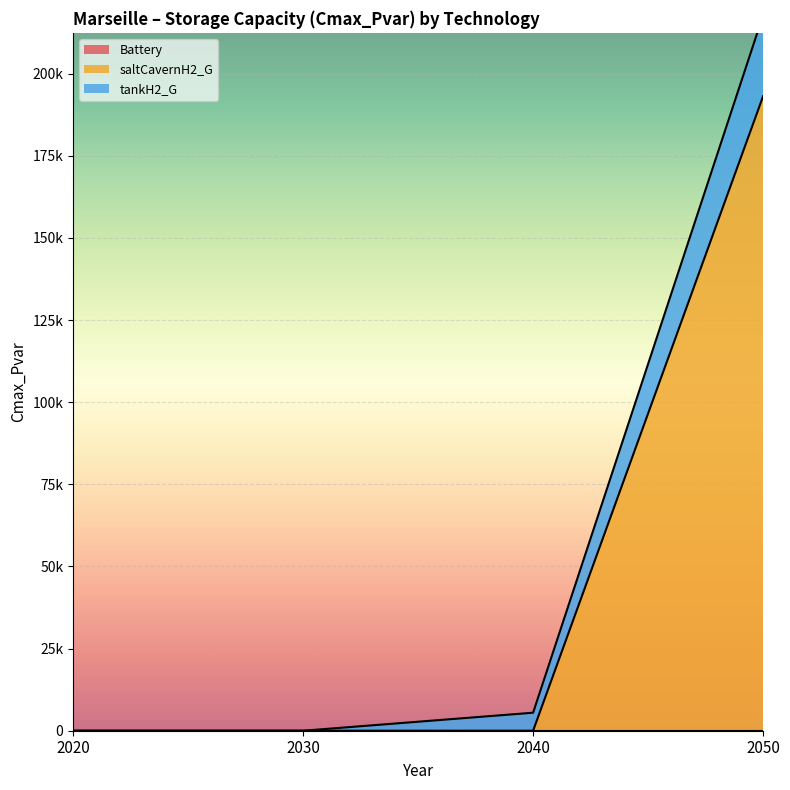

At which category is the sum across all series the highest?

2050